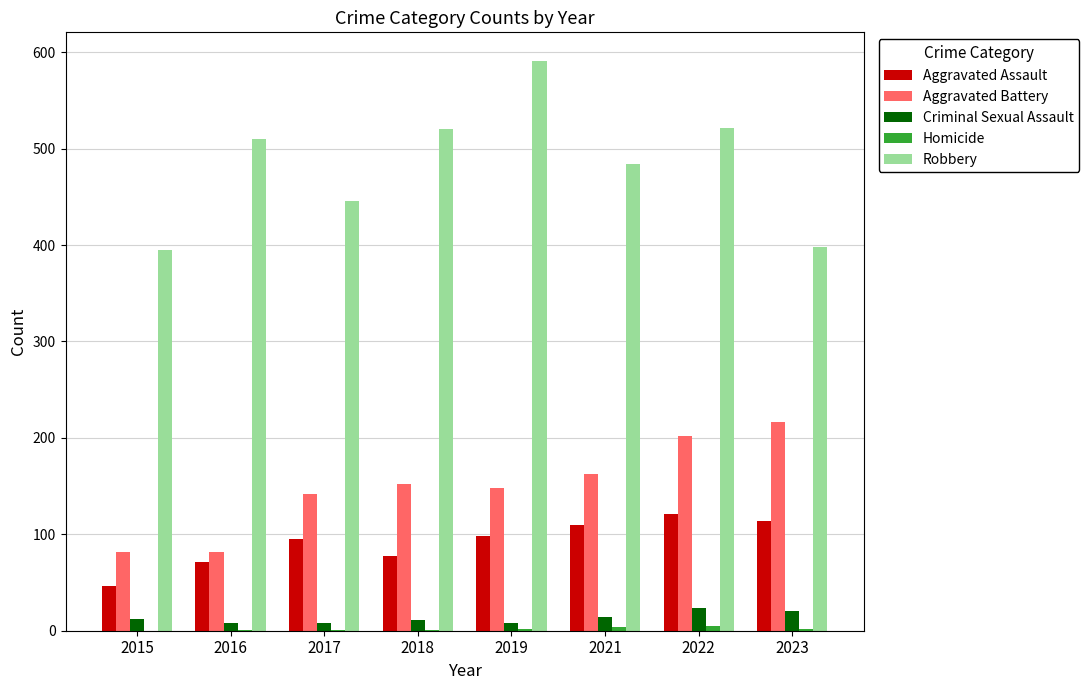

At which category is the sum across all series the highest?

2022